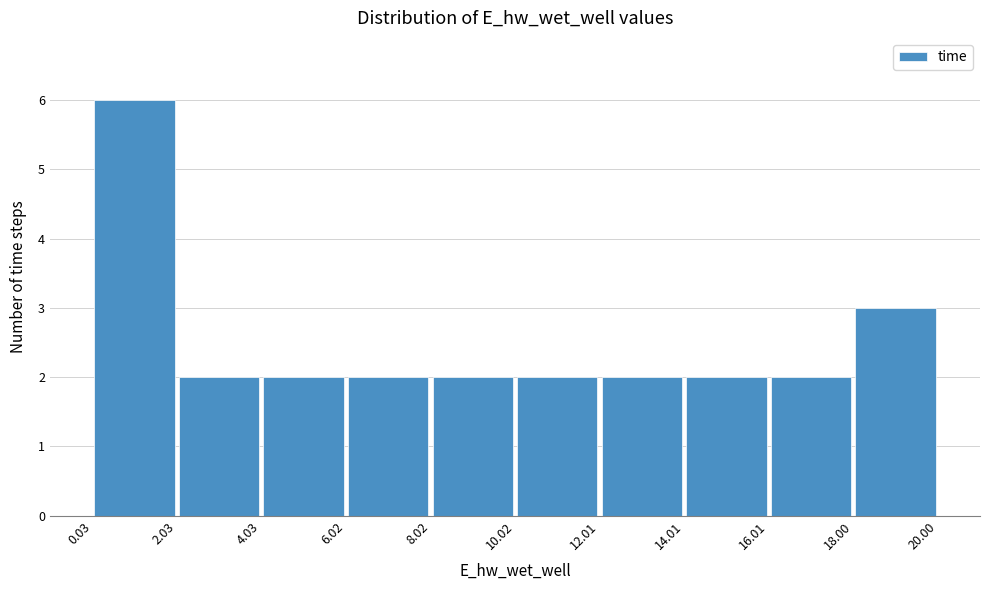

What is the height of the bar covering 8.02 to 10.02 on the x-axis? The values are not printed on the chart, so give them approximately, as read against the axis.

2